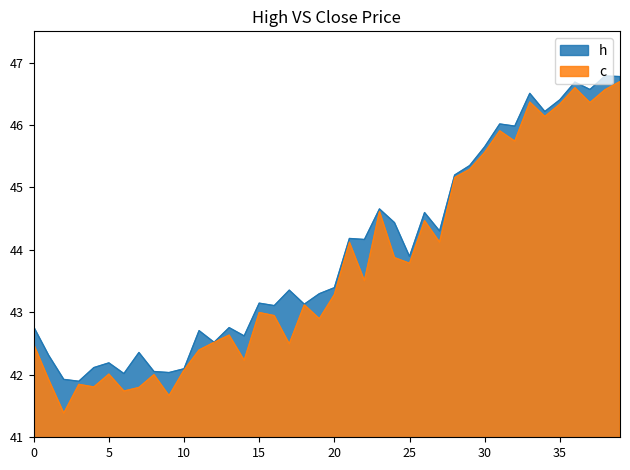

What is the difference between the maximum and second lowest values in the c series?

5.0